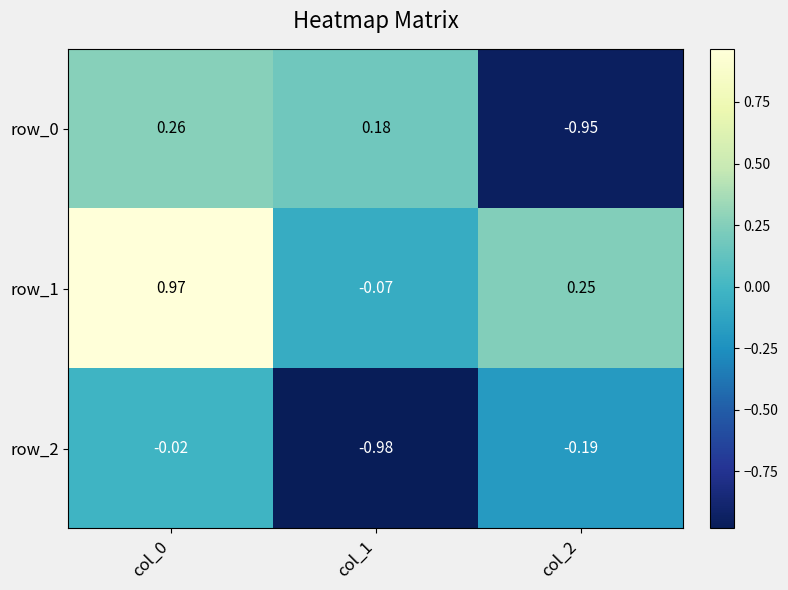

Is the value of row_1 at col_1 greater than the value of row_2 at col_1?

Yes